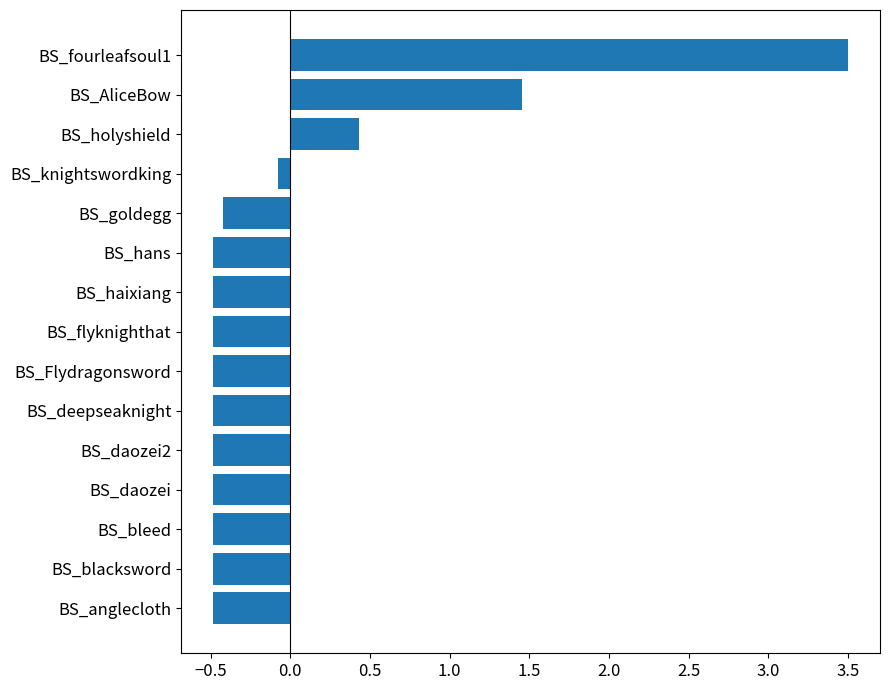

Where is the data nearest to the value 1?

BS_AliceBow